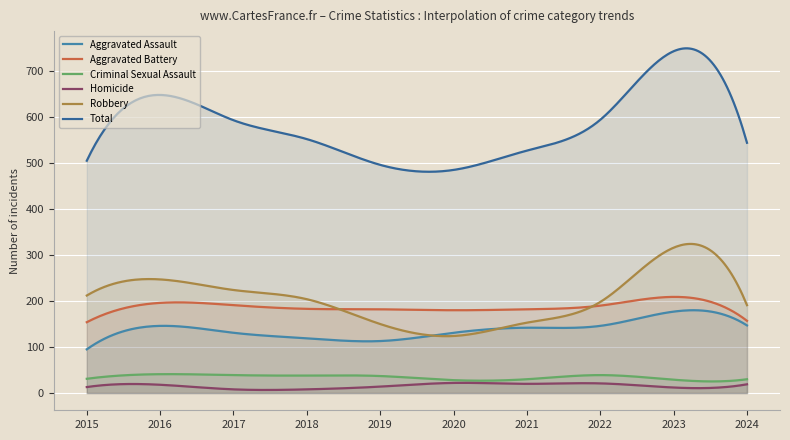

What is the greatest value displayed?

749.3